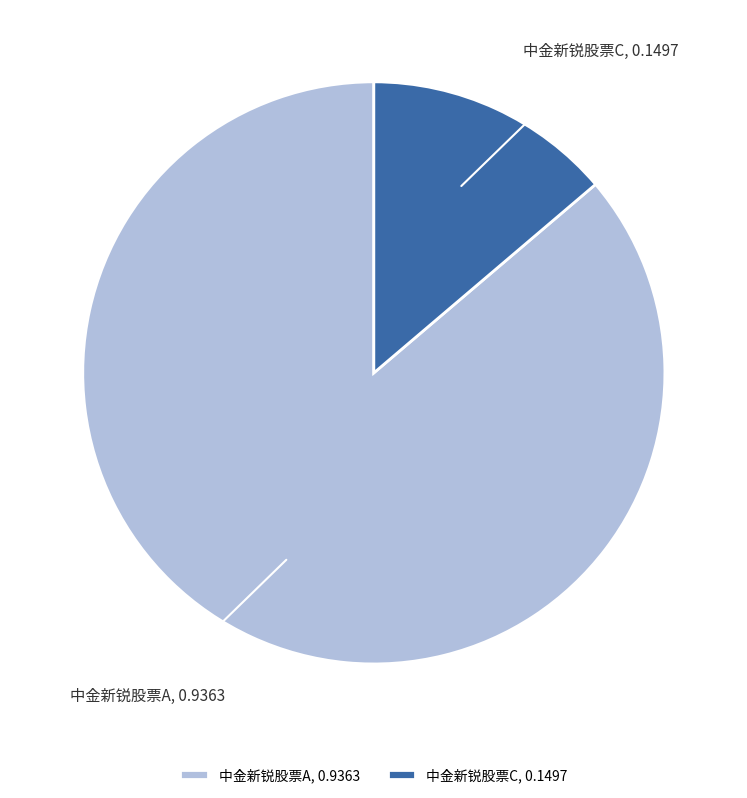

Between 中金新锐股票A and 中金新锐股票C, which is larger?

中金新锐股票A